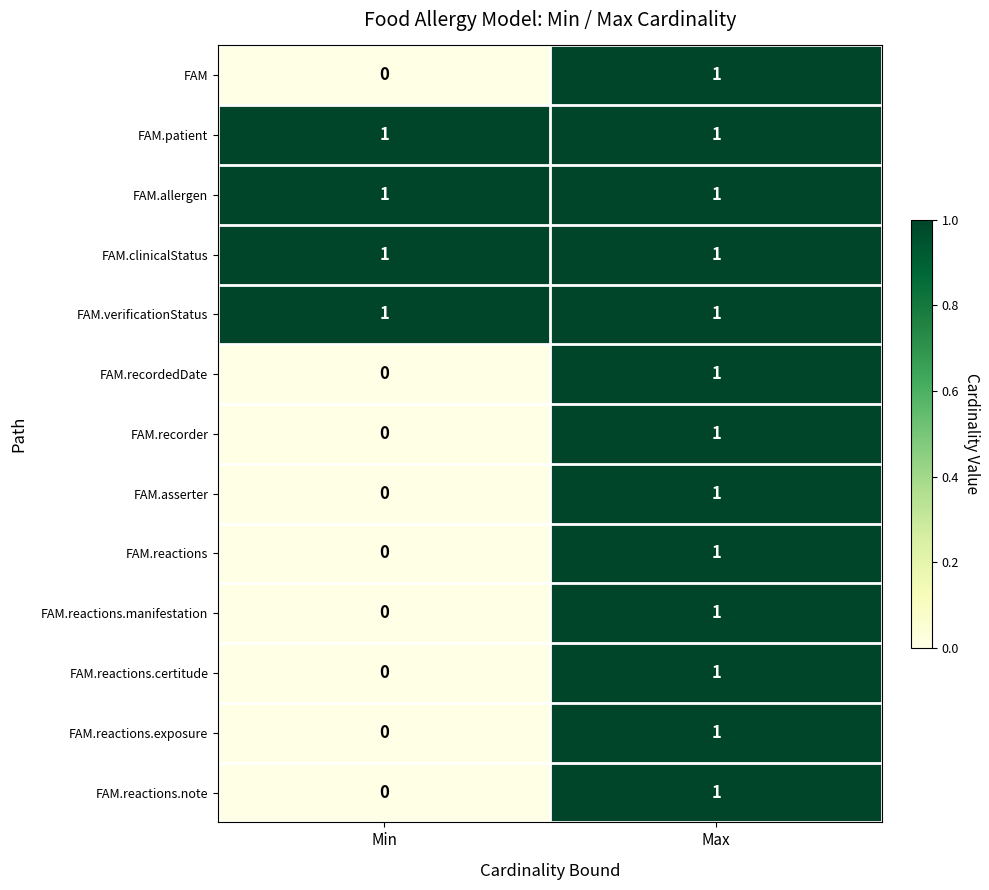

True or false: FAM.reactions.certitude has a value of 1 at Max.

True